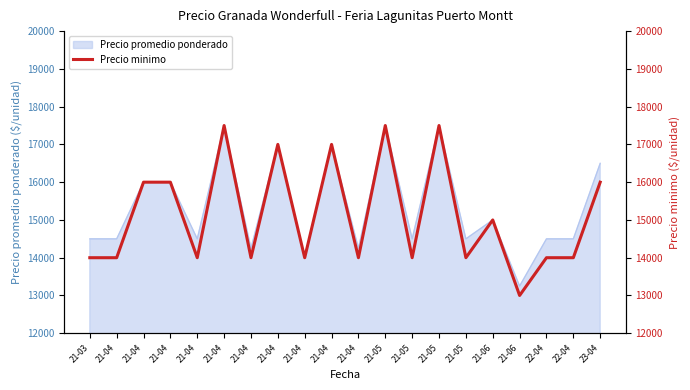

Where is the data nearest to the value 15250?

21-06